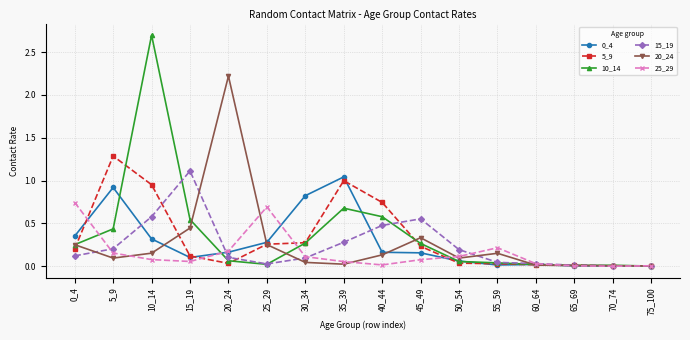

What is the total value across all series at 25_29?

1.5